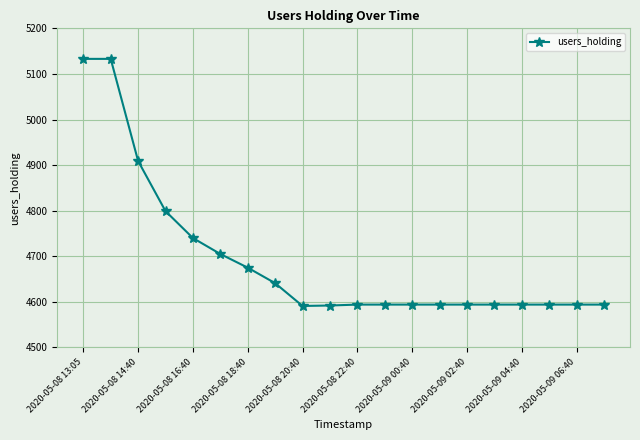

What is the value of the 15th point from the left?

4594